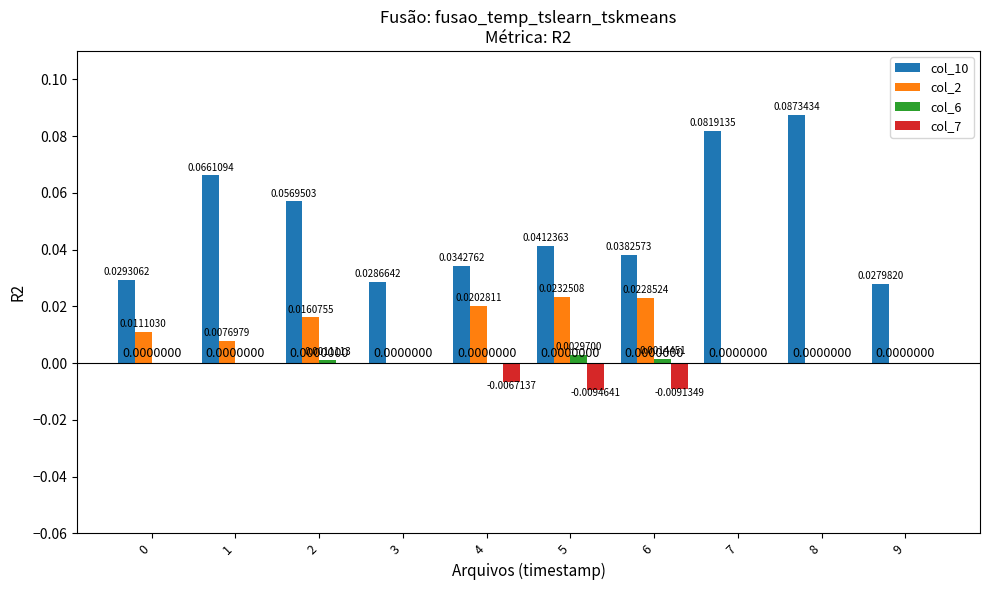

Which series has the widest spread of values?

col_10